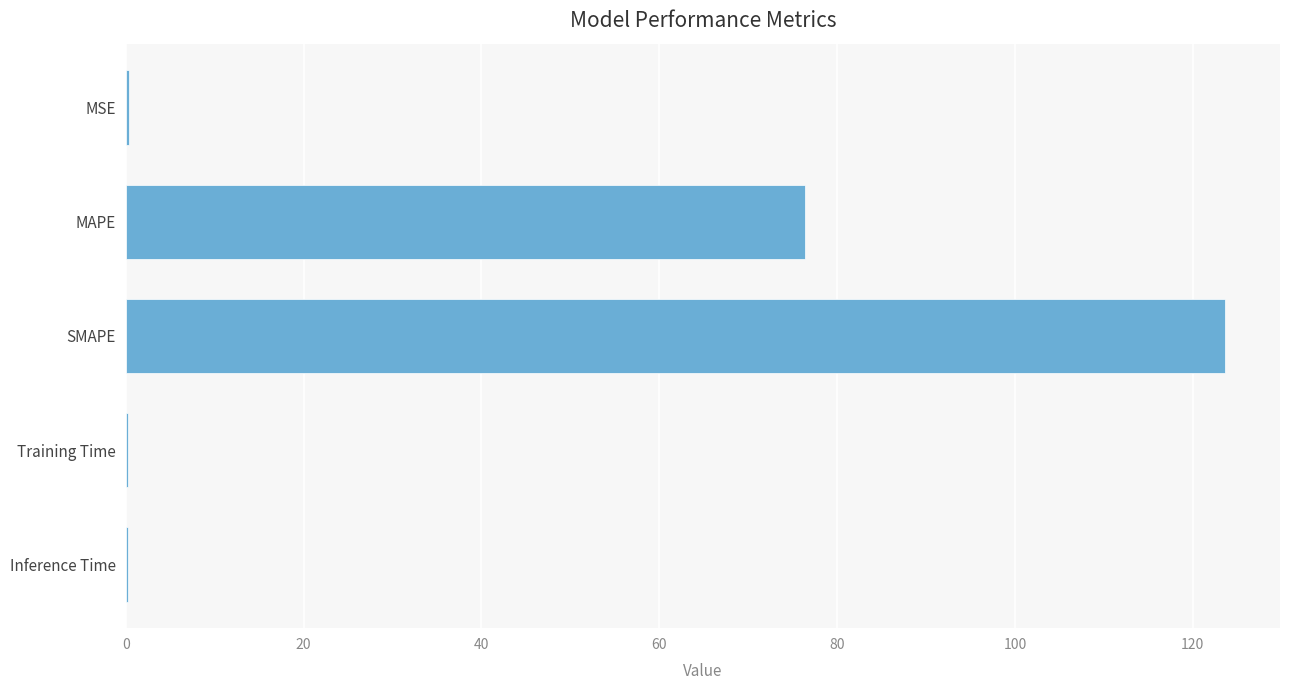

What is the average value?

40.2